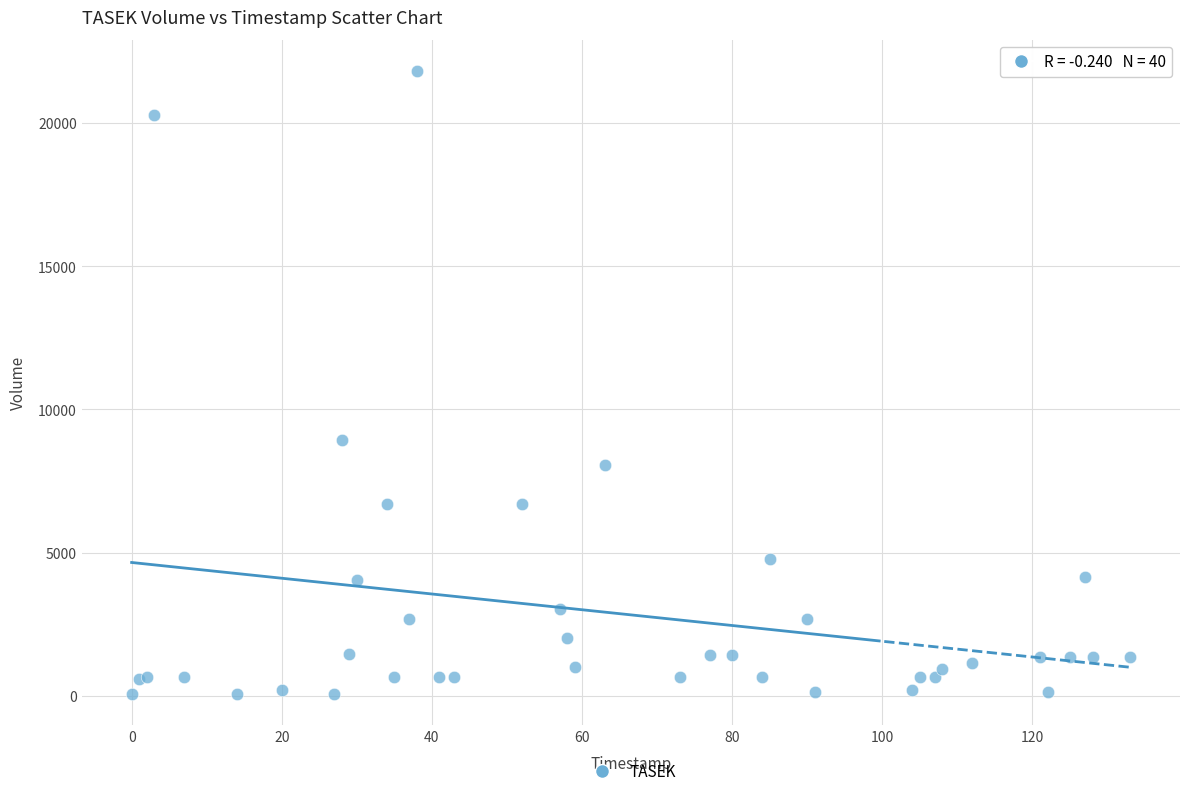

What Y value in the scatter plot is closest to 10939?

8926